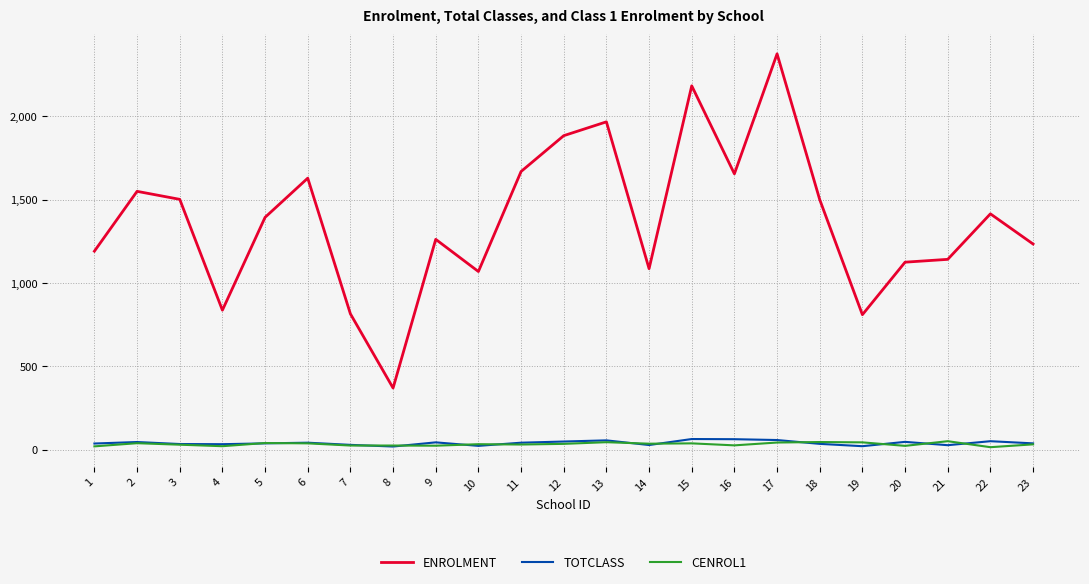

At which category is the sum across all series the highest?

17